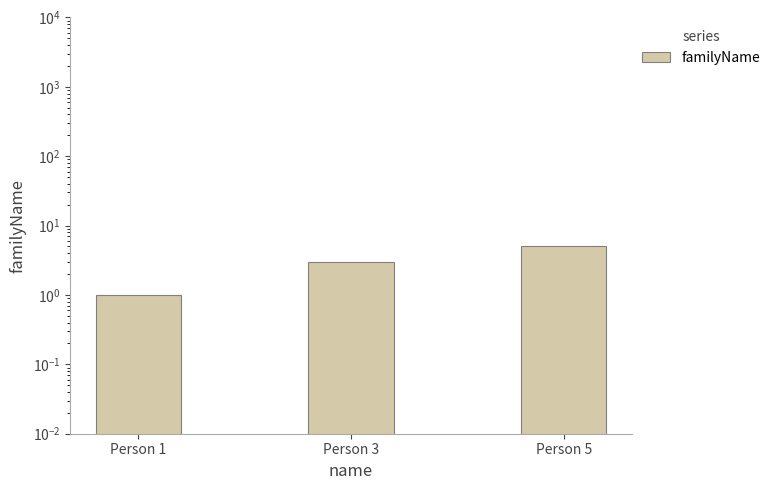

What value does the data have at Person 1?

1